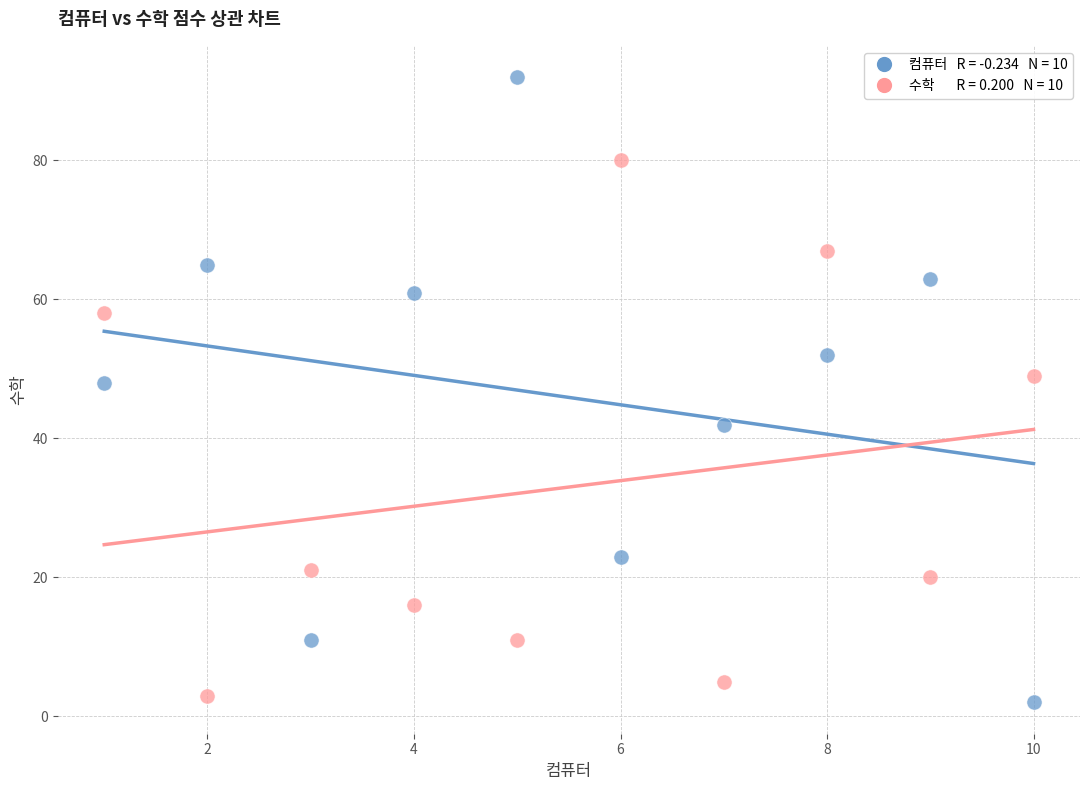

Across all series, what Y value is closest to 47?

48